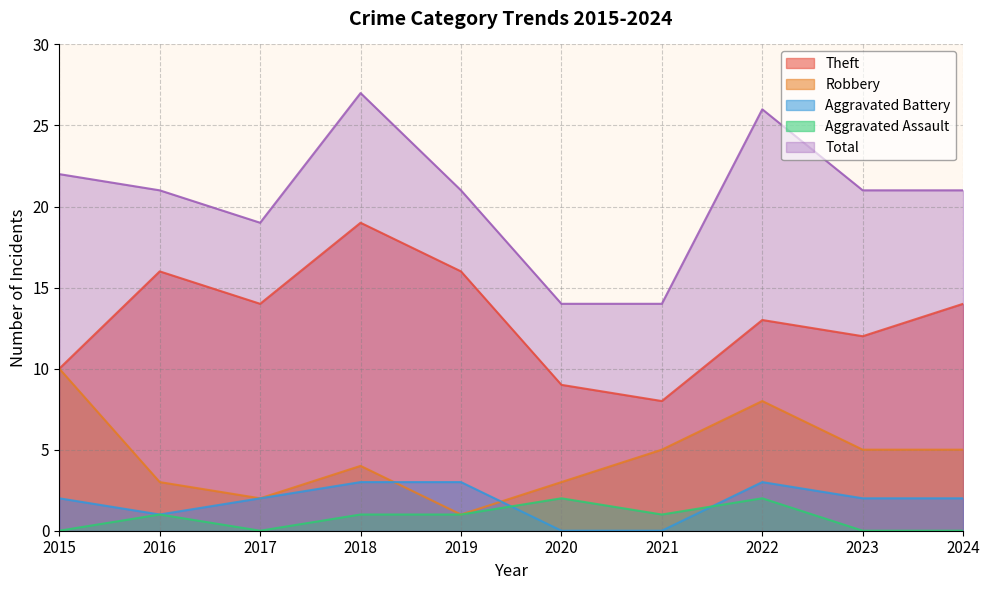

What is the lowest value of the Theft series?

8